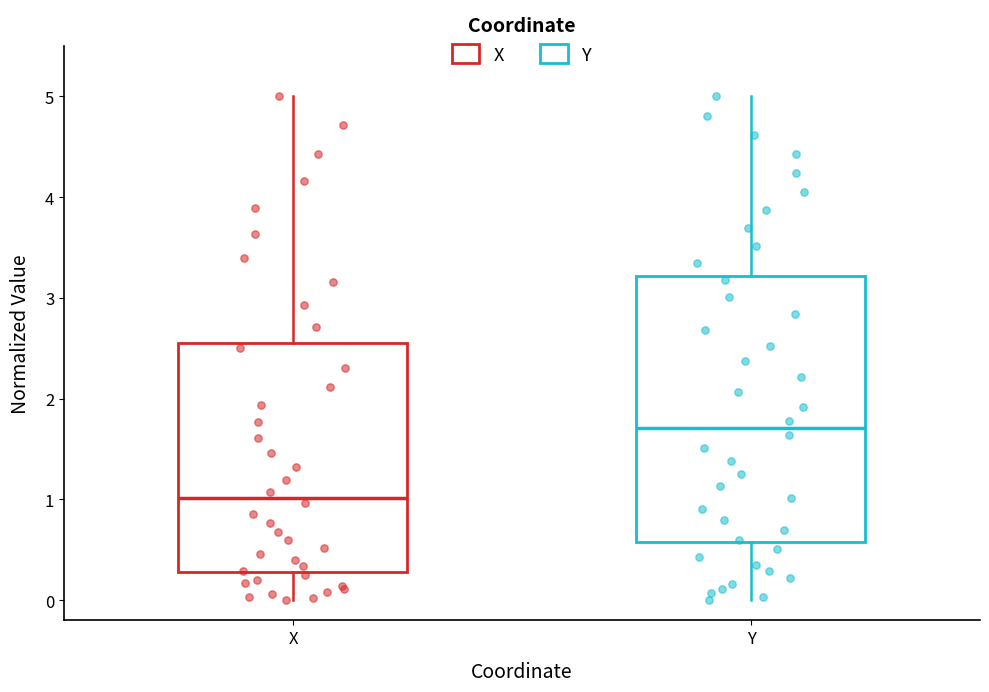

Reading left to right, read every box against the y-axis: the position of its median line, the range the box covers, and the ends of its whiskers. The values are not printed on the chart, so give them approximately, as read against the axis.

X: median 1.0, box 0.3 to 2.6, whiskers 0.0 to 5.0
Y: median 1.7, box 0.6 to 3.2, whiskers 0.0 to 5.0